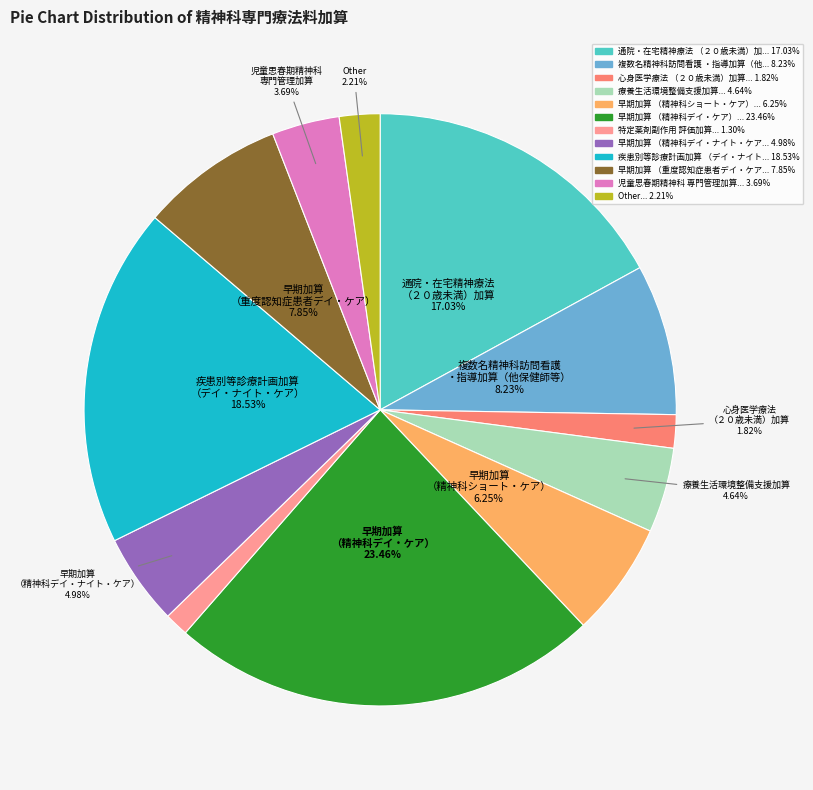

Is there any slice that represents more than half of the pie?

No